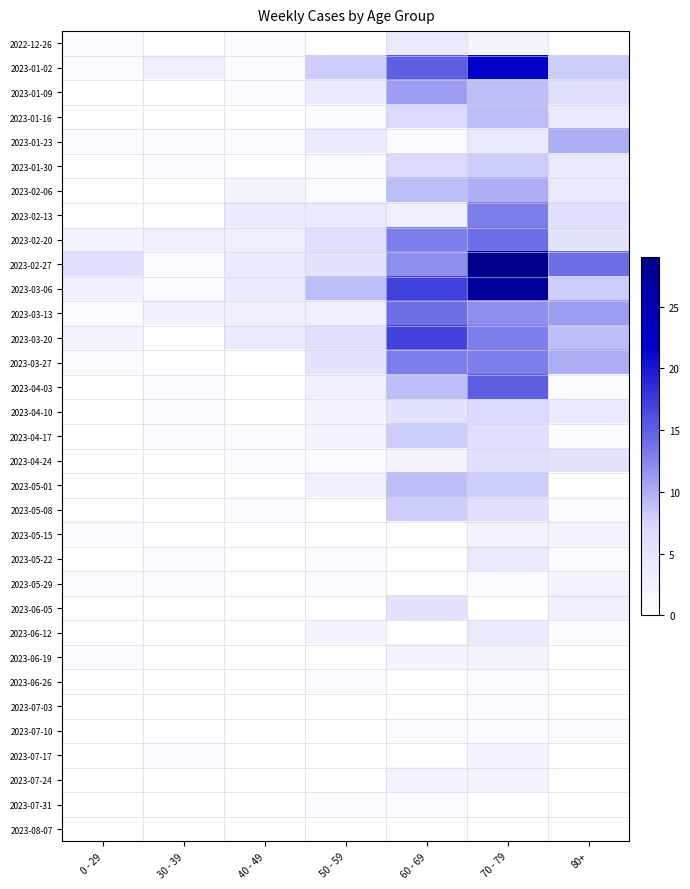

Between 60 - 69 and 30 - 39, which is larger?

60 - 69